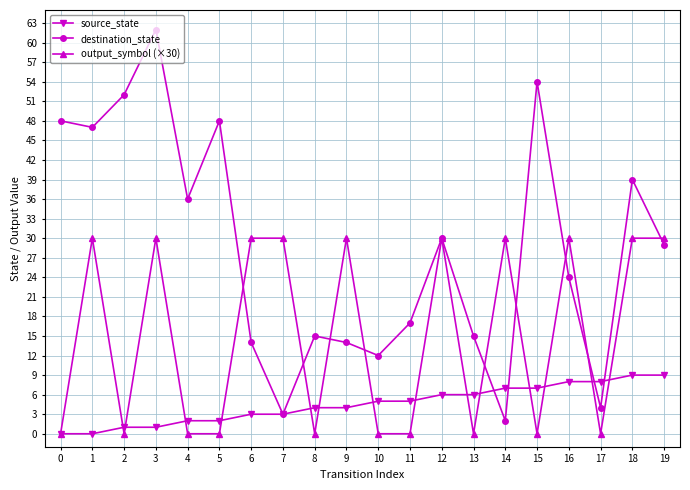

Reading left to right, extract all data points from this chart.

source_state: 0	0	1	1	2	2	3	3	4	4	5	5	6	6	7	7	8	8	9	9
destination_state: 48	47	52	62	36	48	14	3	15	14	12	17	30	15	2	54	24	4	39	29
output_symbol (×30): 0	30	0	30	0	0	30	30	0	30	0	0	30	0	30	0	30	0	30	30